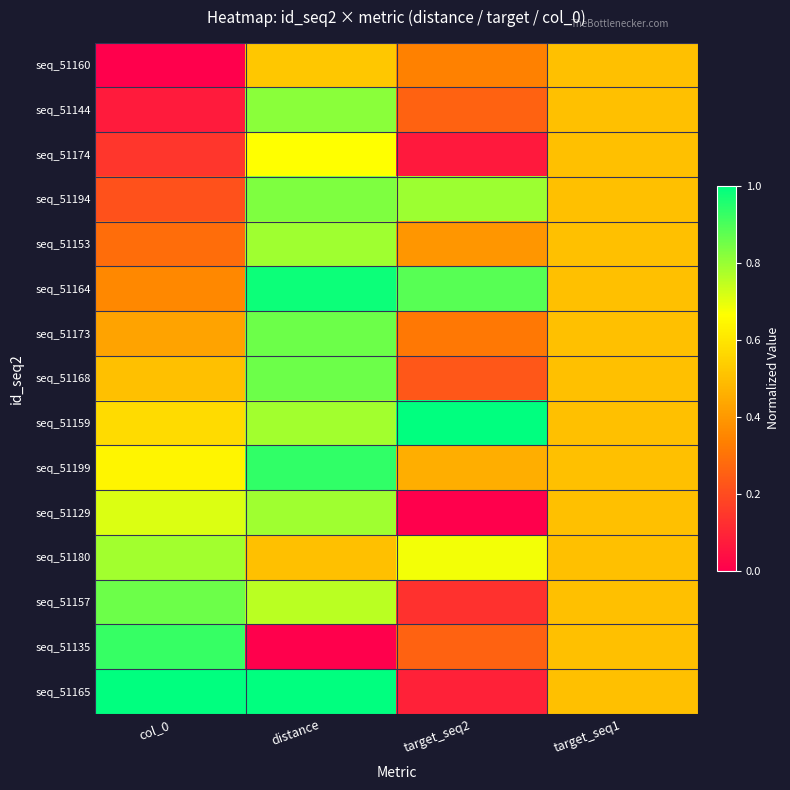

At which category is the sum across all series the highest?

distance